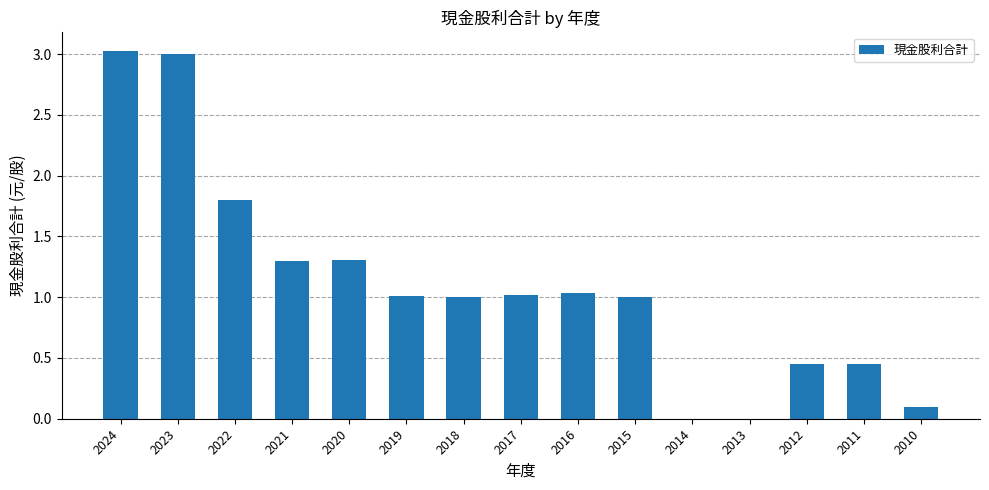

Are the bars horizontal?

No